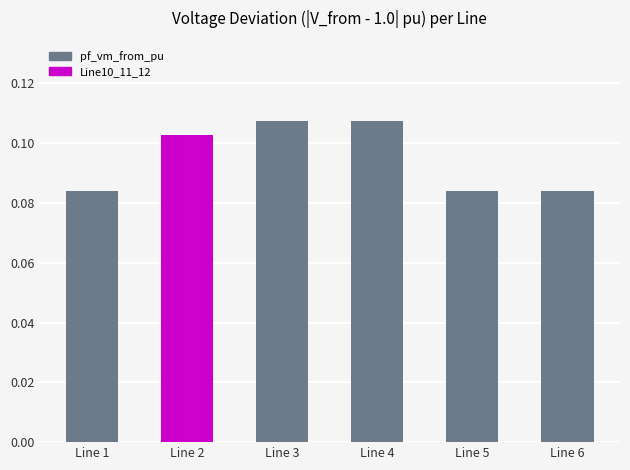

How many values are between 0 and 1?

6